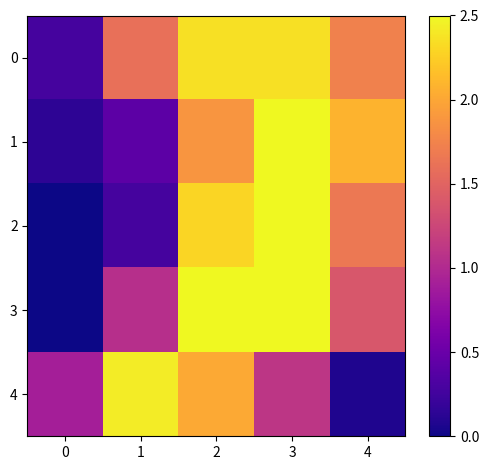

At 0, list the series in order from largest to smallest.

4, 0, 1, 2, 3